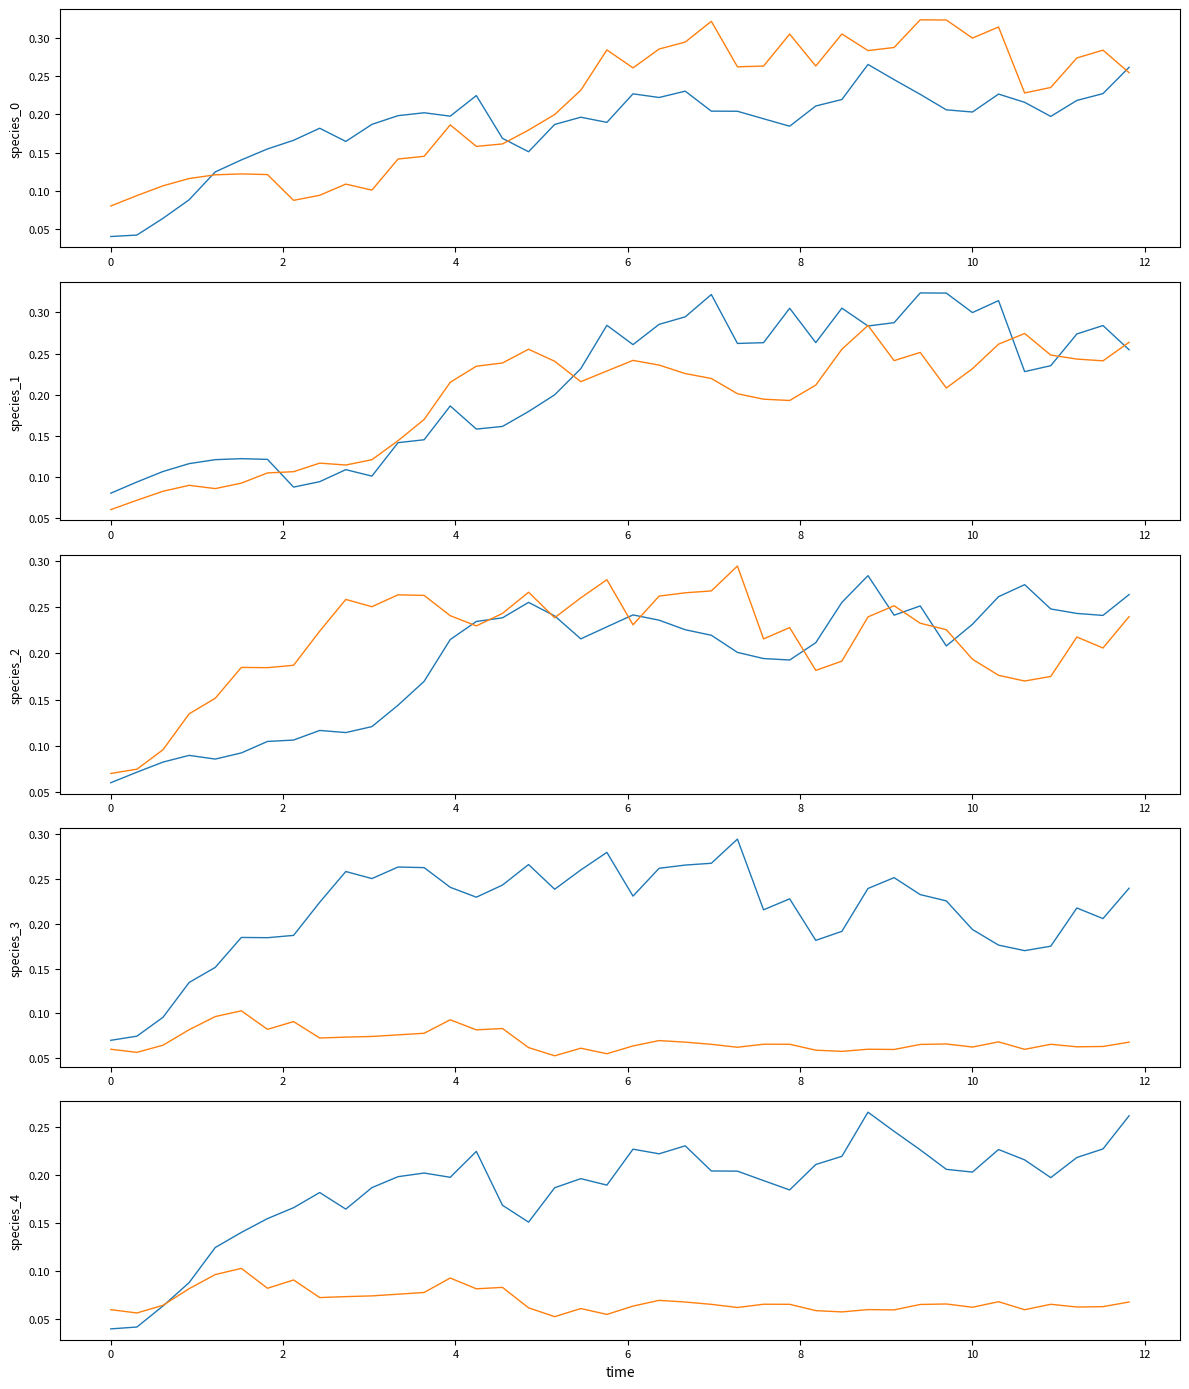

How many times do species_3 and species_1 cross each other?

4